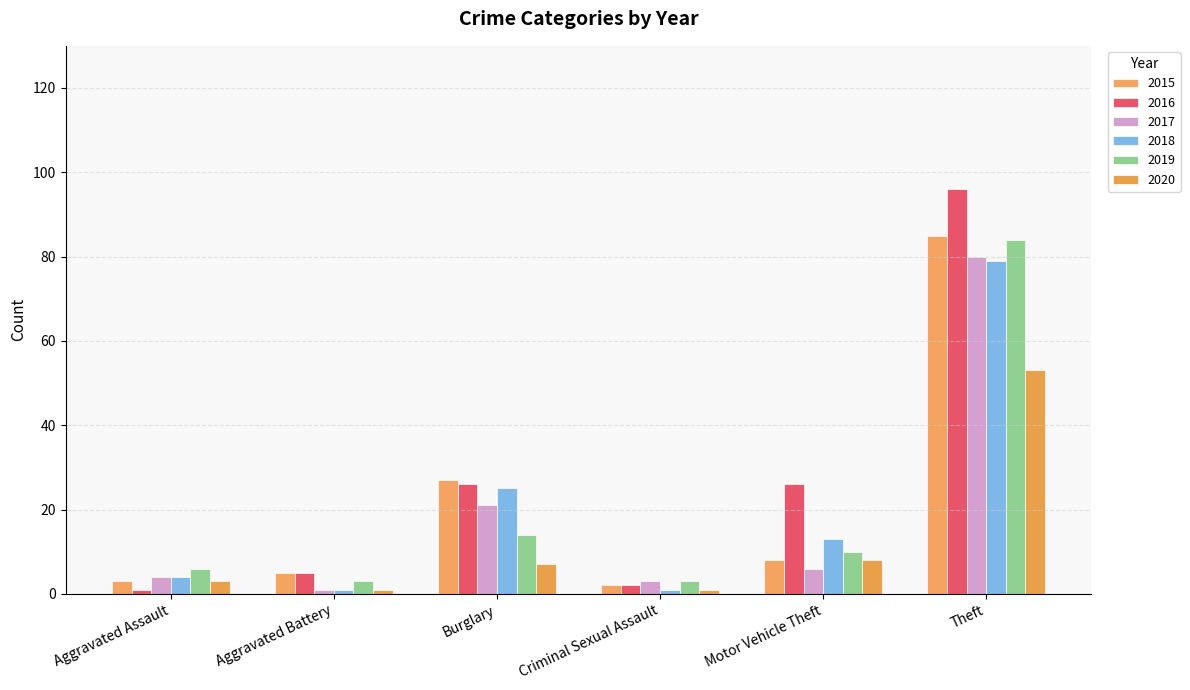

Count the number of categories in the chart.

6